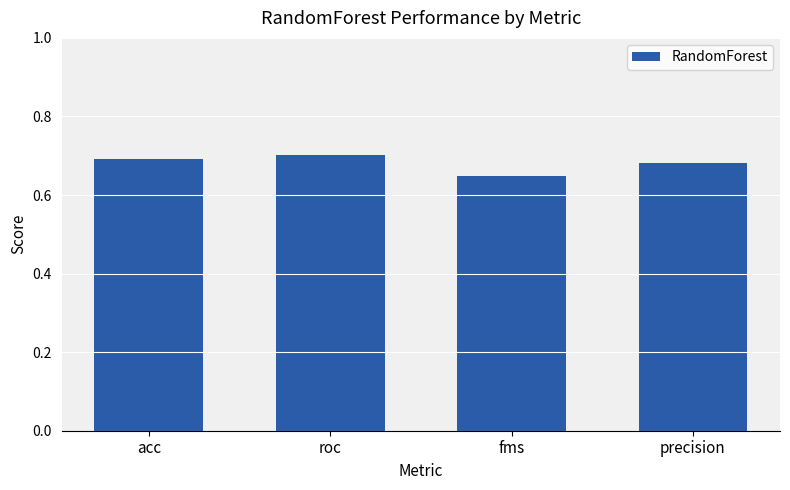

What is the difference between the maximum and minimum values?

0.1